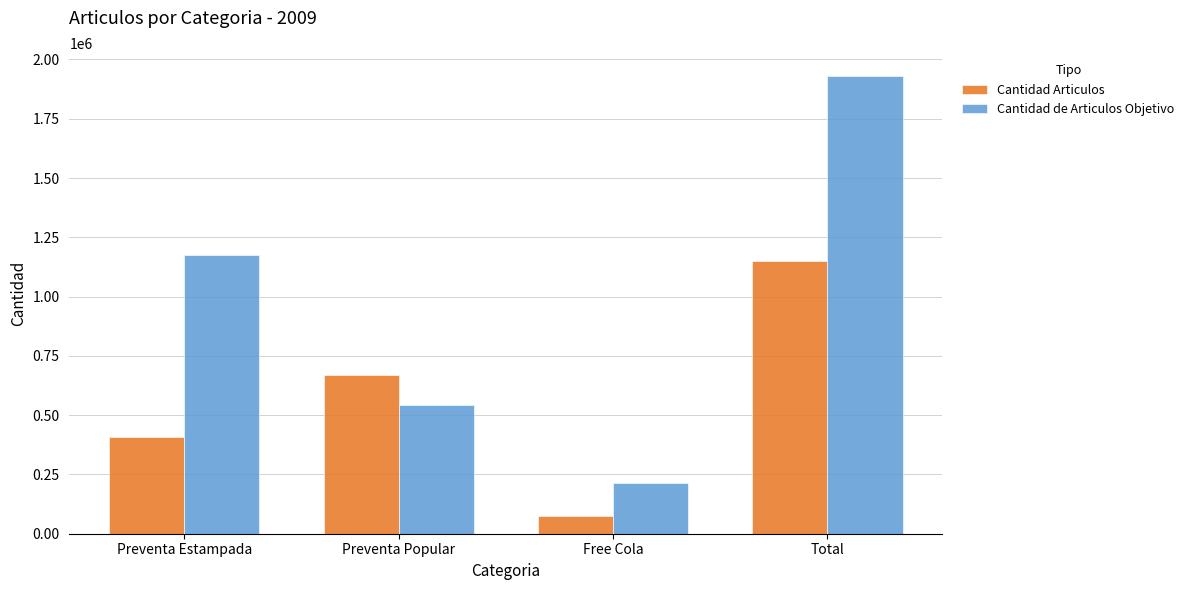

What are all the series names shown in the legend?

Cantidad Articulos, Cantidad de Articulos Objetivo